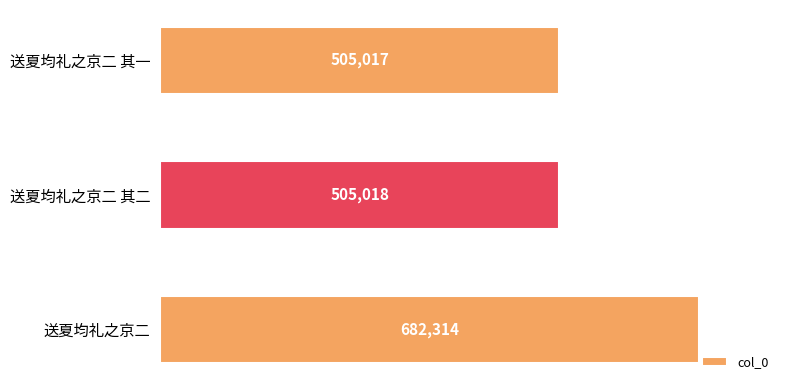

Reading top to bottom, what are all the values shown in this chart?

送夏均礼之京二 其一=505017	送夏均礼之京二 其二=505018	送夏均礼之京二=682314